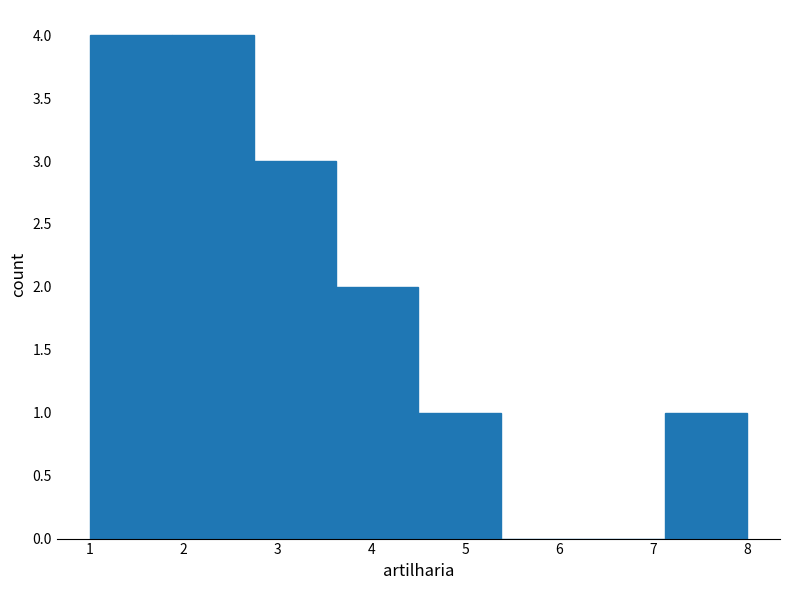

How tall is the bar that spans 1.9 to 2.8 on the x-axis? Neither the bar edges nor the heights are printed on the chart, so give them approximately, as read against the axes.

4